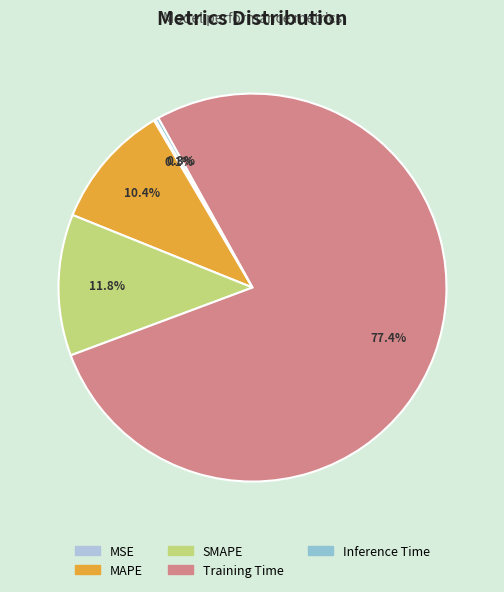

Rank the categories by value from lowest to highest.

MSE, Inference Time, MAPE, SMAPE, Training Time